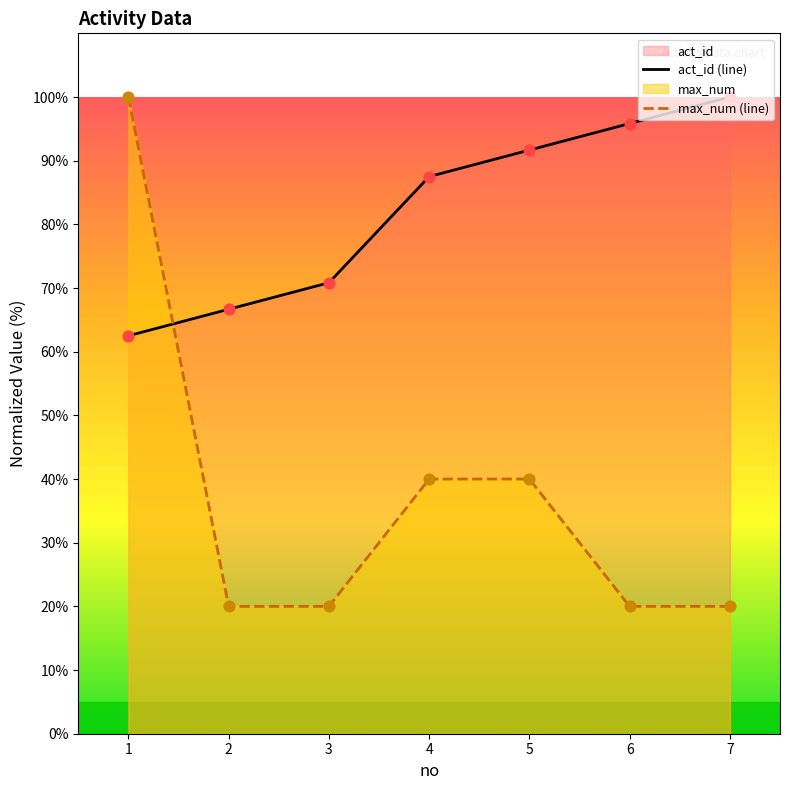

At which category is the sum across all series the highest?

1